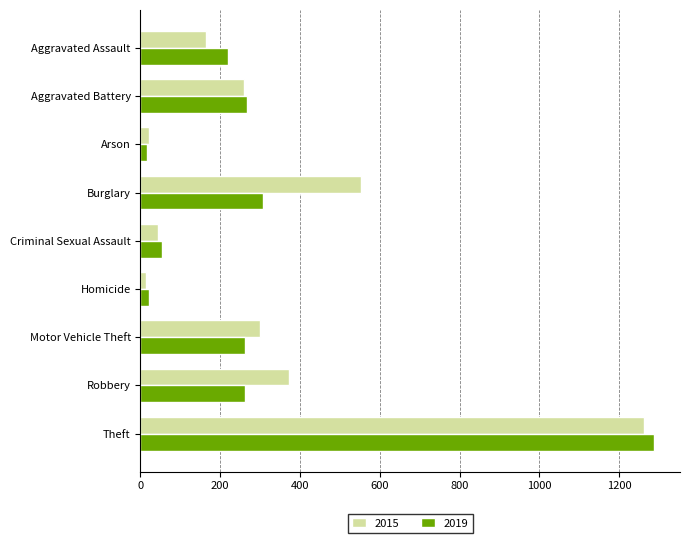

List the series in order of their overall mean, lowest first.

2019, 2015